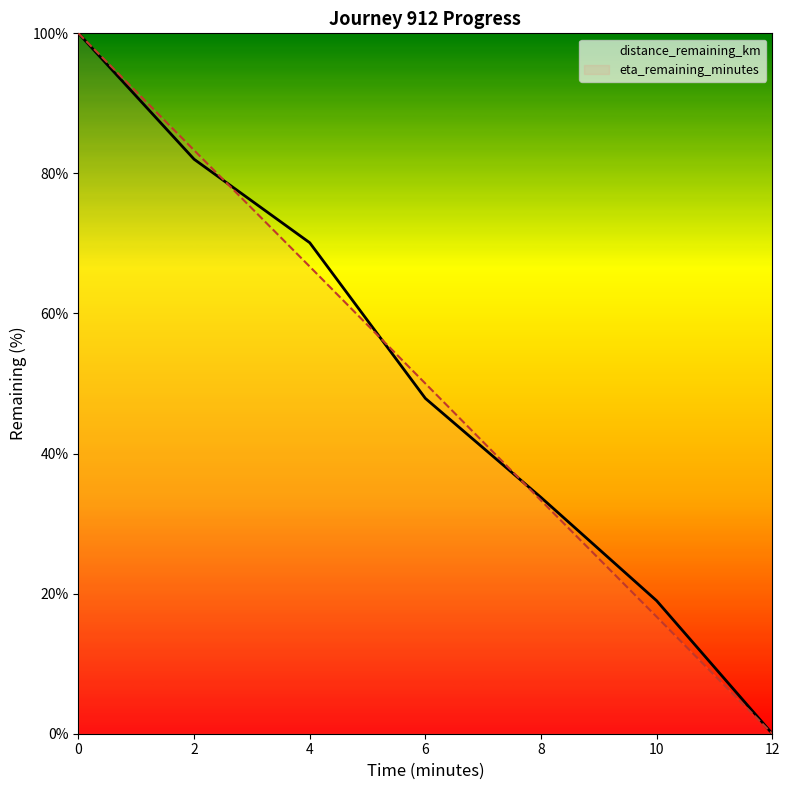

Reading right to left, list all the values displayed in this chart.

distance_remaining_km: 0.0	19.0	33.7	47.9	70.1	82.0	100.0
eta_remaining_minutes: 0.0	16.7	33.3	50.0	66.7	83.3	100.0